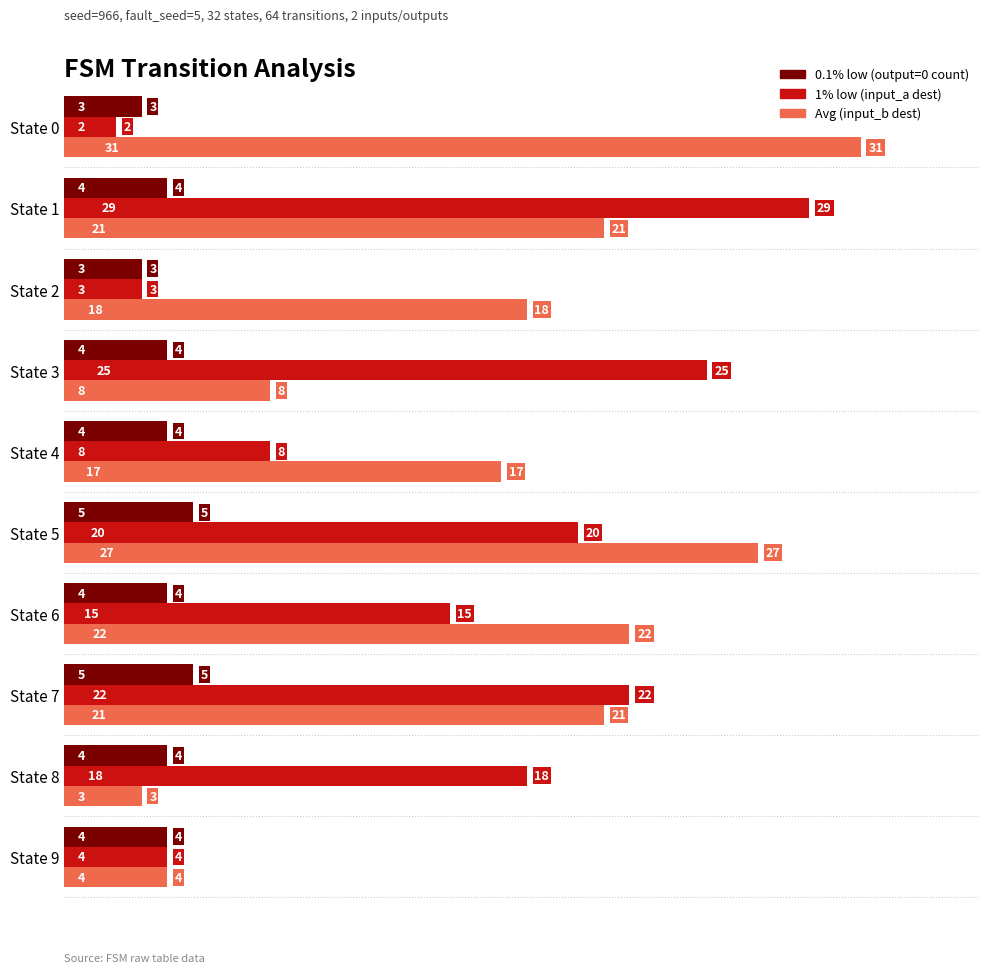

How many 0.1% low (output=0 count) values are between 4 and 5?

8